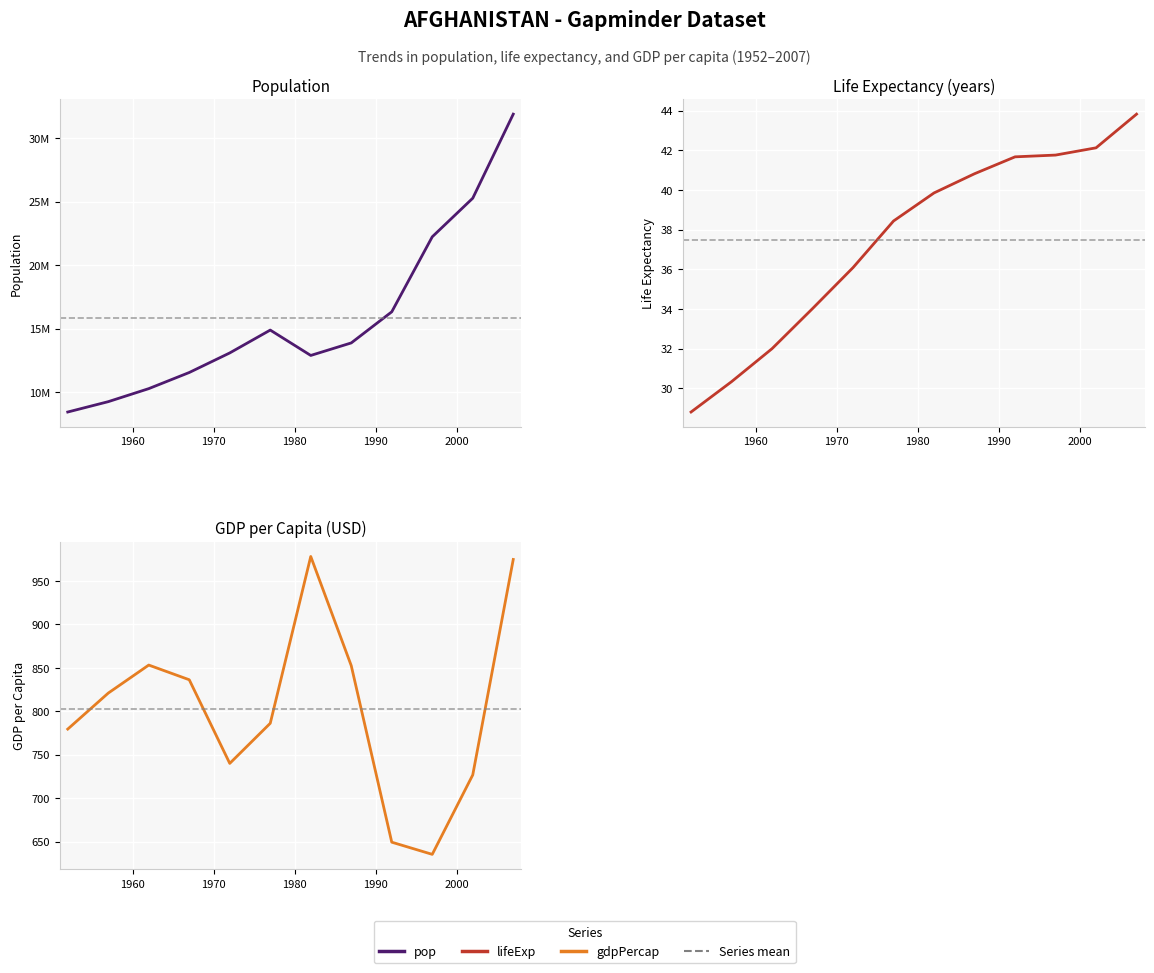

What are all the series names shown in the legend?

pop, lifeExp, gdpPercap